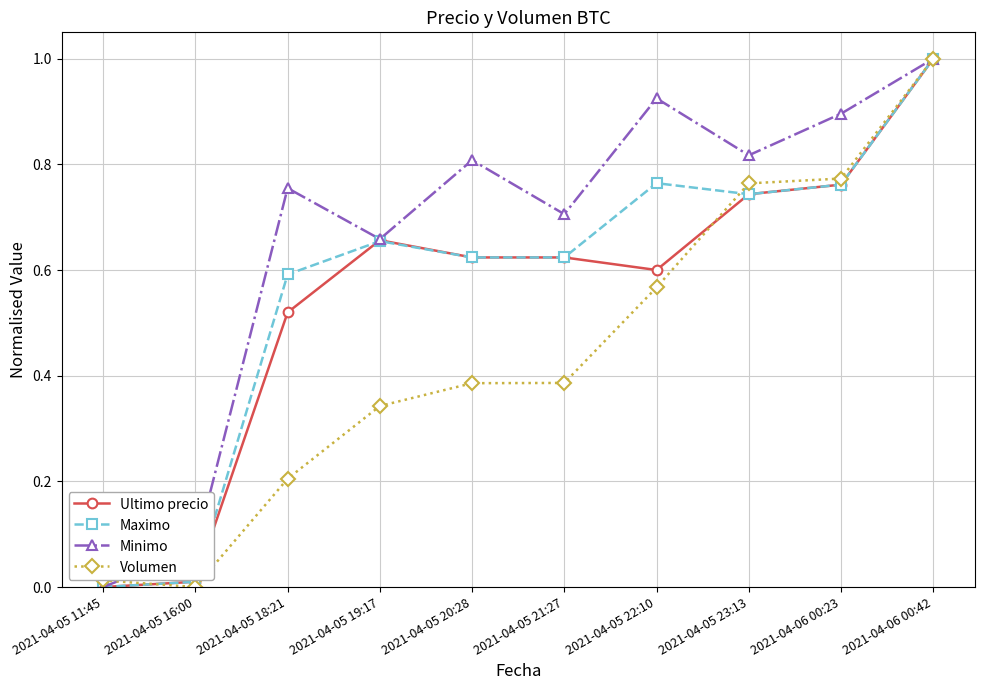

Where is the first local maximum for Minimo?

2021-04-05 18:21